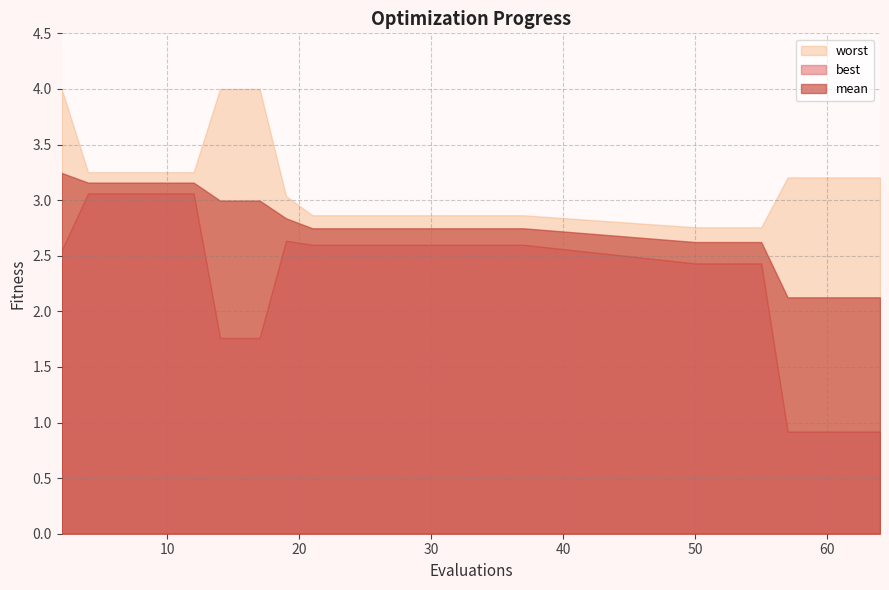

What is the difference between the highest and lowest values at 8?

0.2